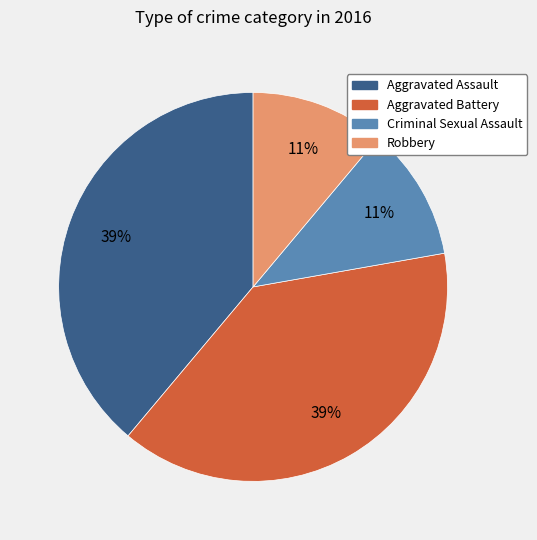

To the nearest percent, what is the combined percentage of Criminal Sexual Assault and Aggravated Battery?

50%